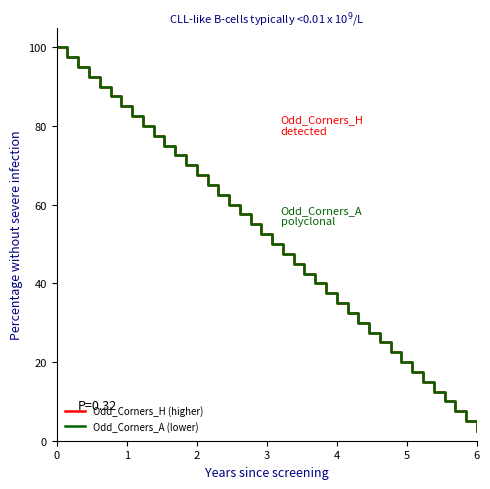

Reading left to right, what are all the values shown in this chart?

Odd_Corners_H (higher): 100.0	97.5	95.0	92.5	90.0	87.5	85.0	82.5	80.0	77.5	75.0	72.5	70.0	67.5	65.0	62.5	60.0	57.5	55.0	52.5	50.0	47.5	45.0	42.5	40.0	37.5	35.0	32.5	30.0	27.5	25.0	22.5	20.0	17.5	15.0	12.5	10.0	7.5	5.0	2.5
Odd_Corners_A (lower): 100.0	97.5	95.0	92.5	90.0	87.5	85.0	82.5	80.0	77.5	75.0	72.5	70.0	67.5	65.0	62.5	60.0	57.5	55.0	52.5	50.0	47.5	45.0	42.5	40.0	37.5	35.0	32.5	30.0	27.5	25.0	22.5	20.0	17.5	15.0	12.5	10.0	7.5	5.0	2.5